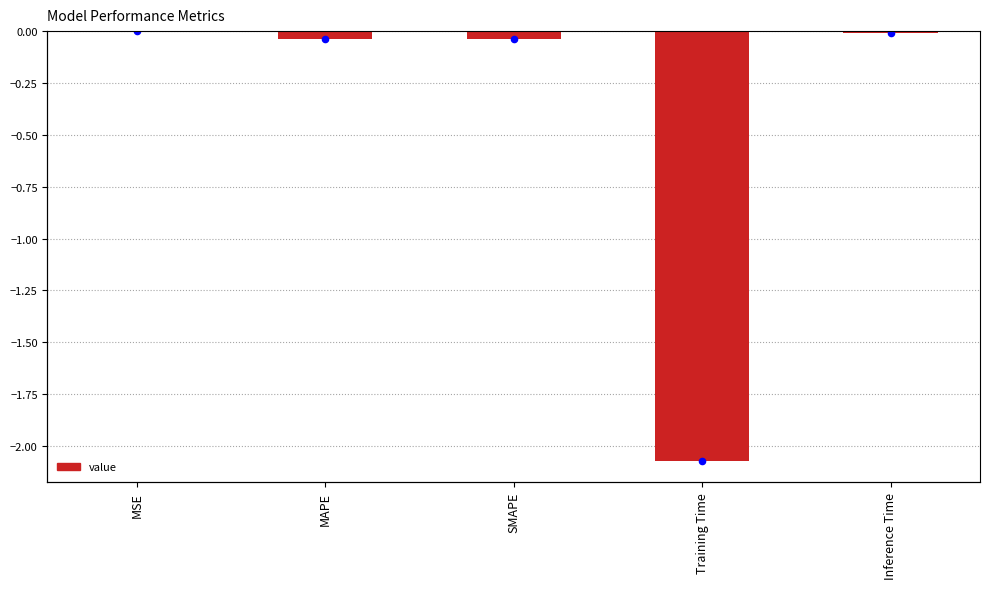

Which has a higher value, MSE or Training Time?

MSE